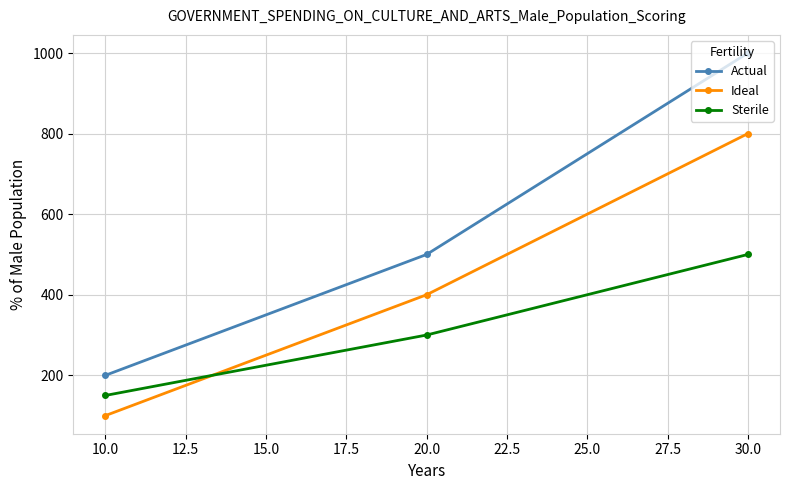

Reading right to left, extract all data points from this chart.

Actual: 30.0=1000	20.0=500	10.0=200
Ideal: 30.0=800	20.0=400	10.0=100
Sterile: 30.0=500	20.0=300	10.0=150